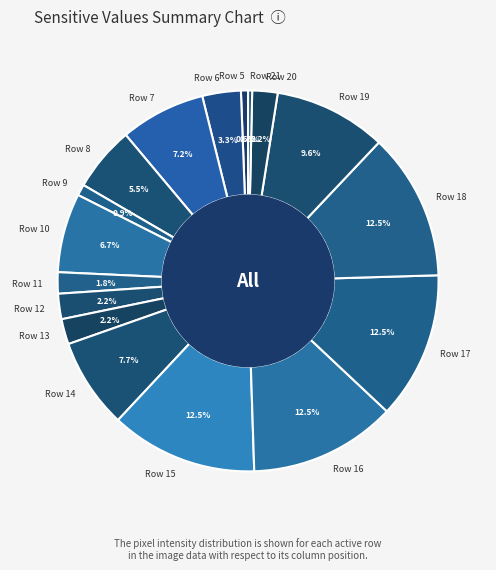

To the nearest percent, what is the difference between the Row 5 and Row 20 slice percentages?

2%